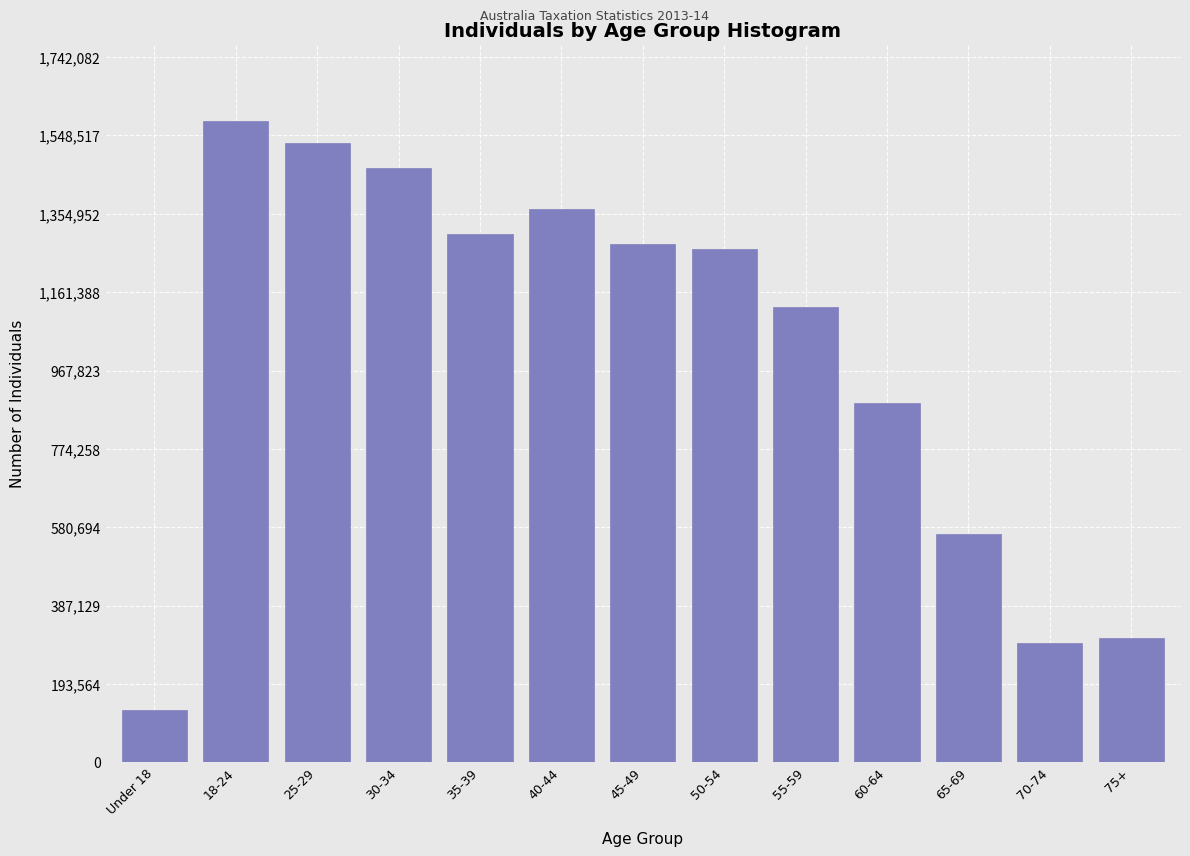

Reading right to left, extract all data points from this chart.

75+=307997	70-74=293624	65-69=562865	60-64=888477	55-59=1125540	50-54=1268198	45-49=1281344	40-44=1366974	35-39=1304319	30-34=1467132	25-29=1530871	18-24=1583711	Under 18=129085